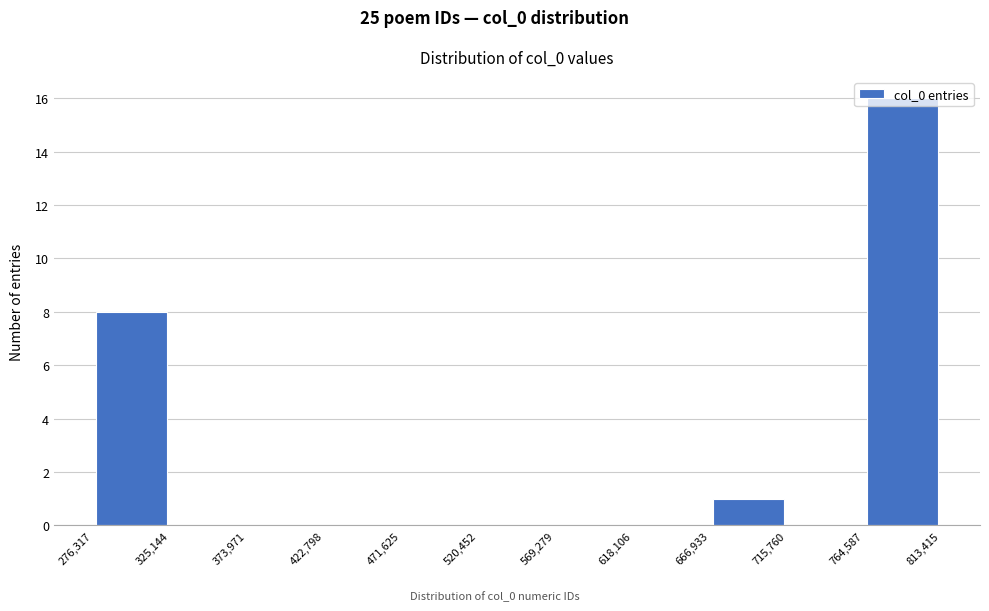

What is the height of the bar covering 764,587 to 813,415 on the x-axis? The values are not printed on the chart, so give them approximately, as read against the axis.

16